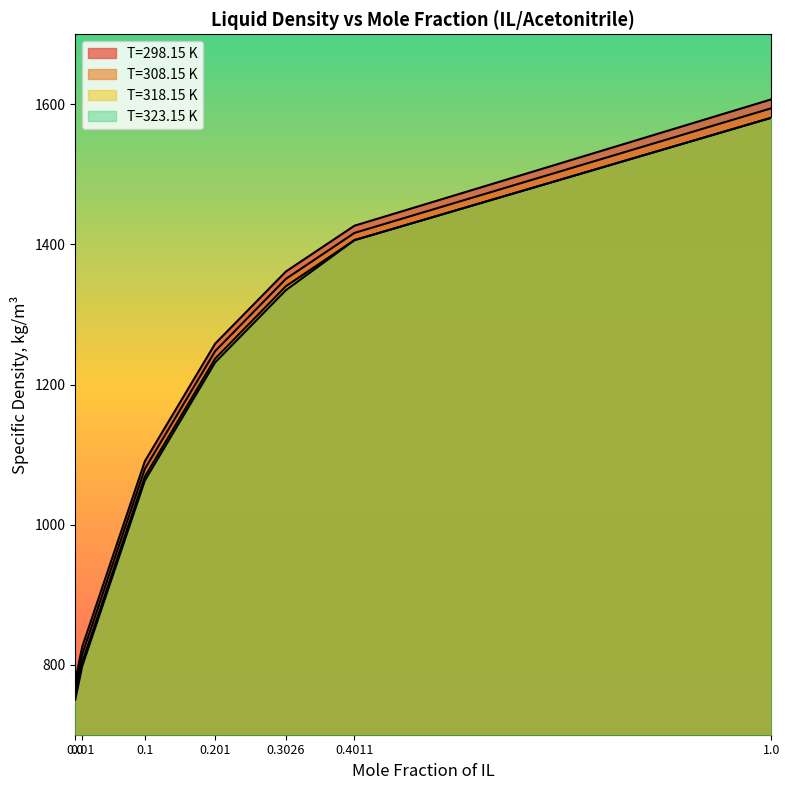

What is the difference between the maximum and minimum values in the T=323.15 K series?

830.6